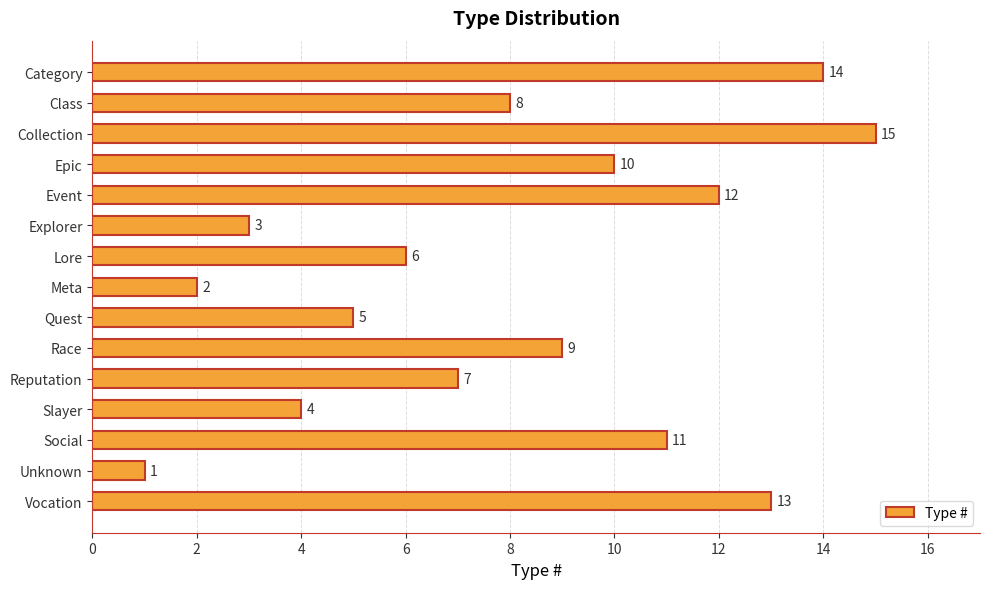

Rank the categories by value from lowest to highest.

Unknown, Meta, Explorer, Slayer, Quest, Lore, Reputation, Class, Race, Epic, Social, Event, Vocation, Category, Collection